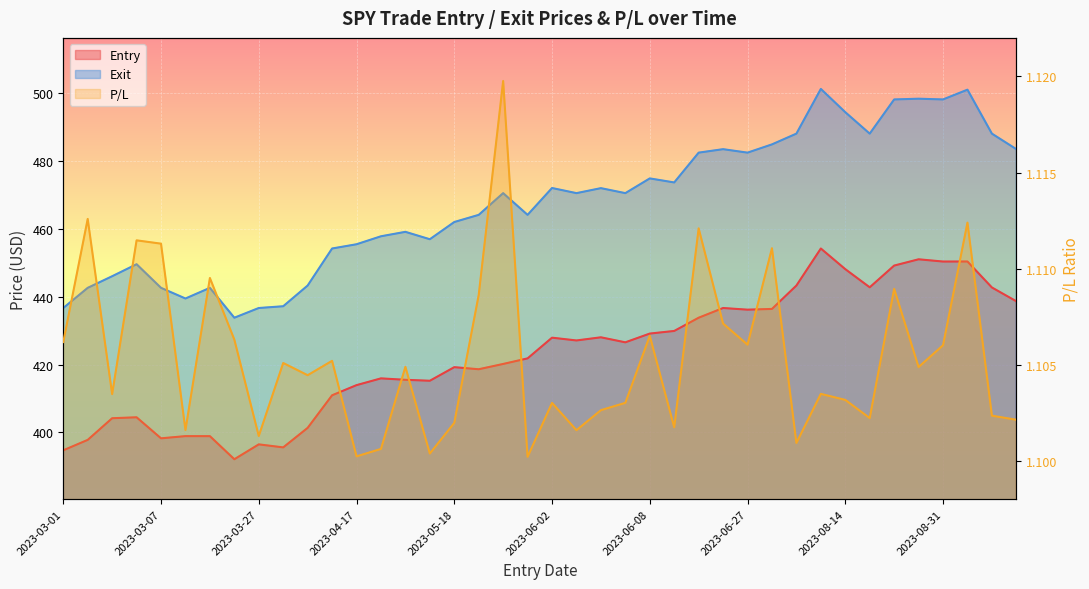

Approximately how many times larger is the value at 10 compared to 2023-08-31?

1.0